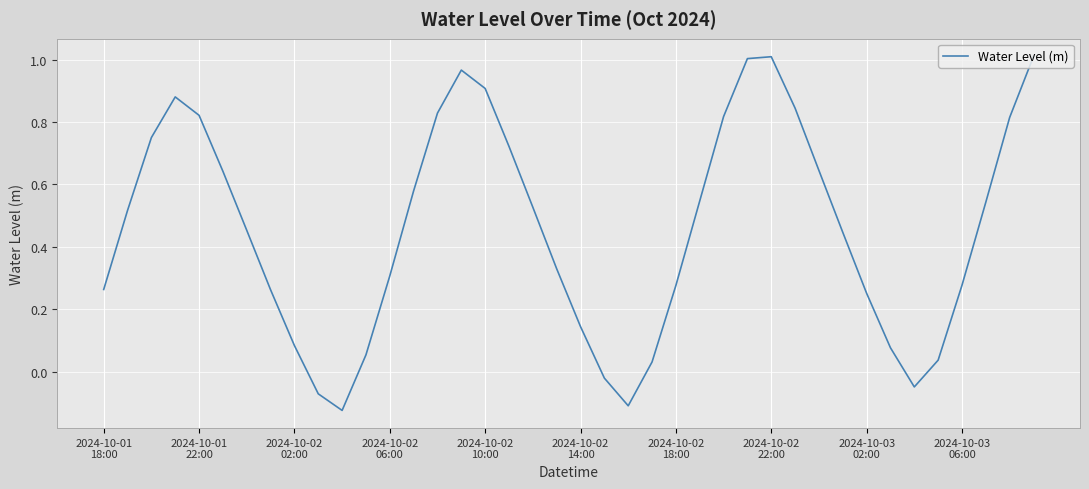

What is the difference between the maximum and minimum values?

1.1